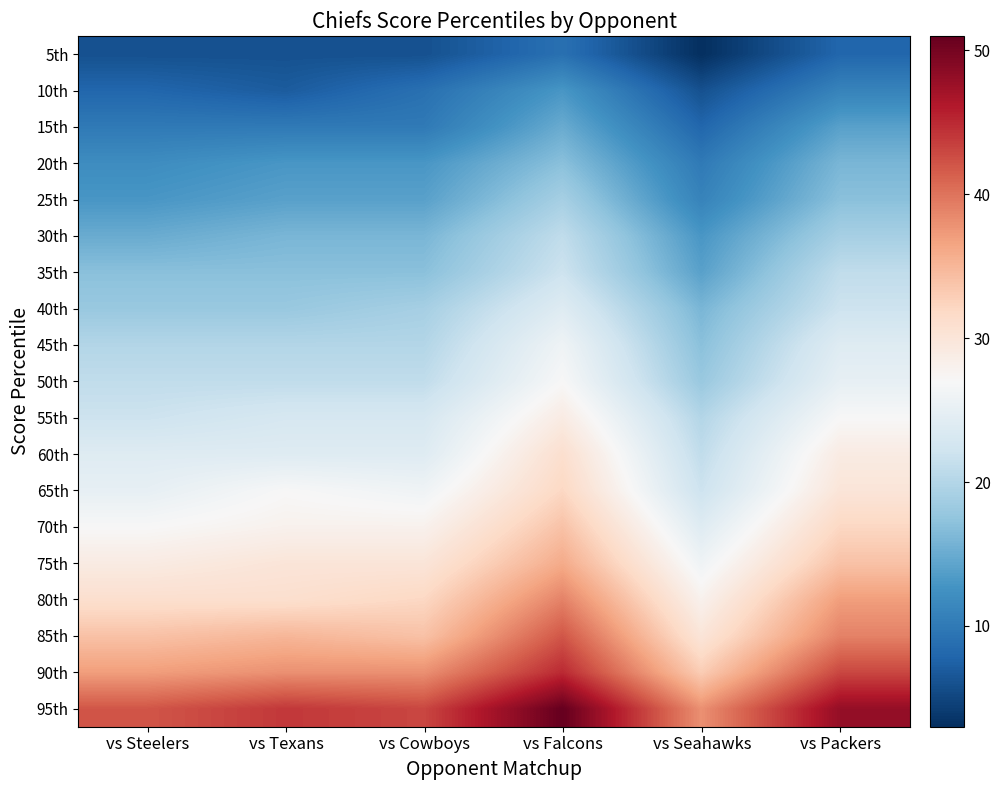

What is the smallest value displayed?

3